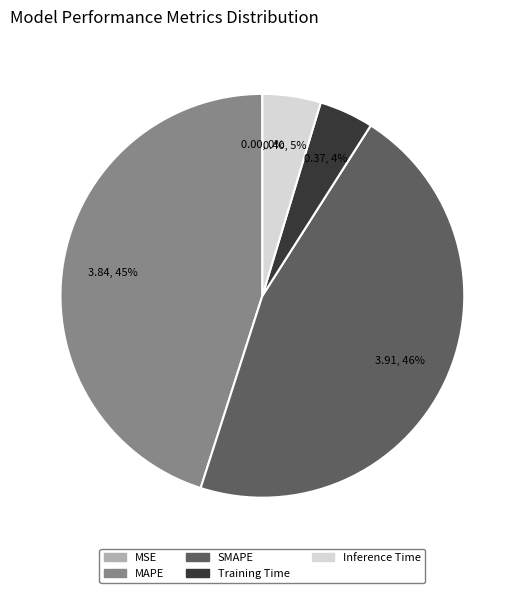

Between Inference Time and MAPE, which is larger?

MAPE